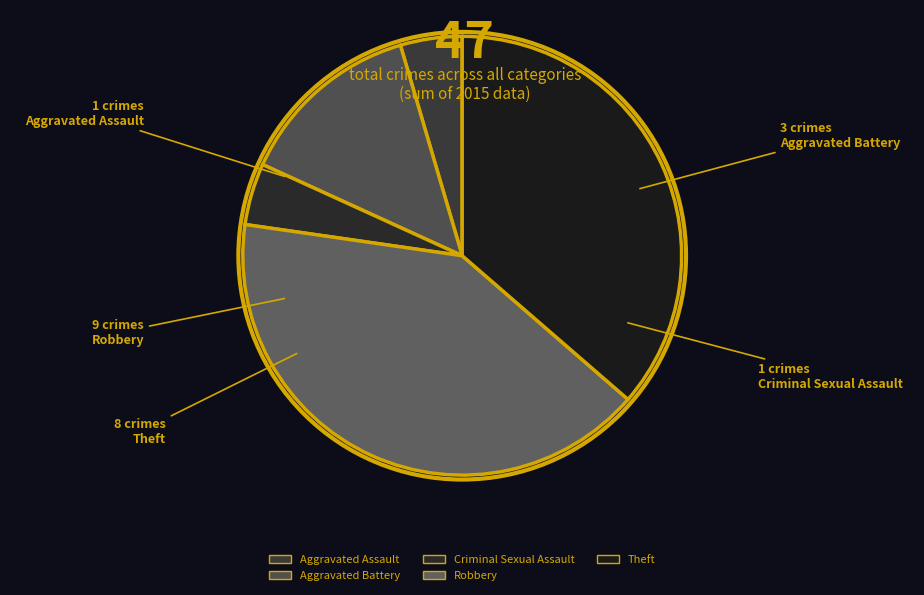

Which slice is the largest?

Robbery